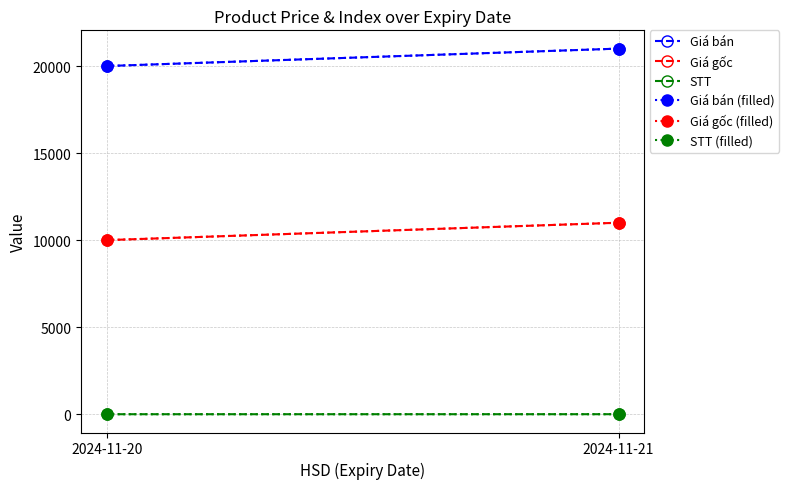

What is the spread (max minus min) of values at 2024-11-21?

20998